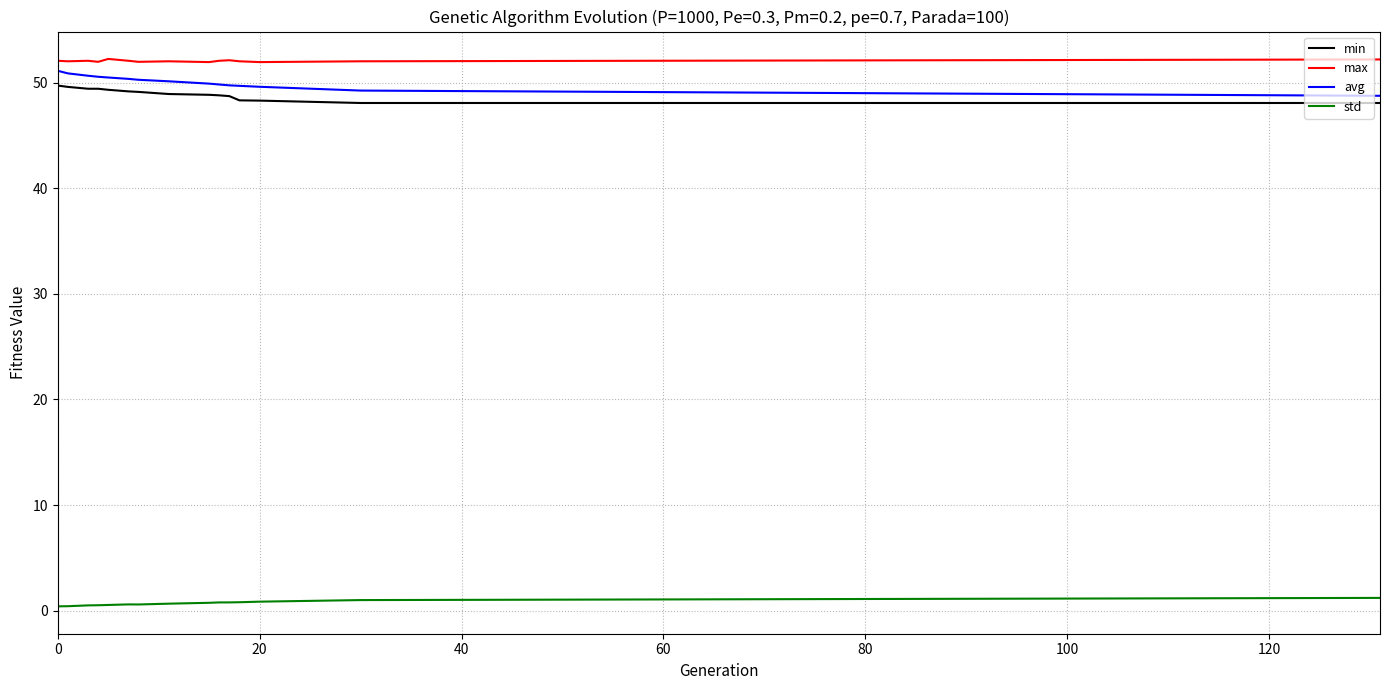

Does the chart have visible grid lines?

Yes